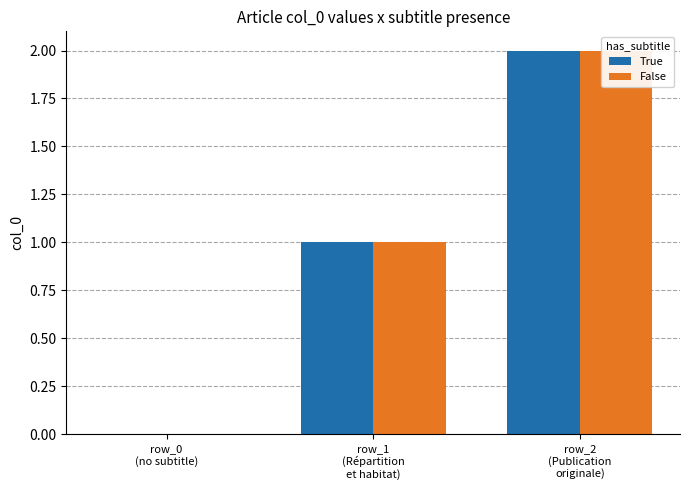

What is the label of the 1st bar from the left?

row_0
(no subtitle)